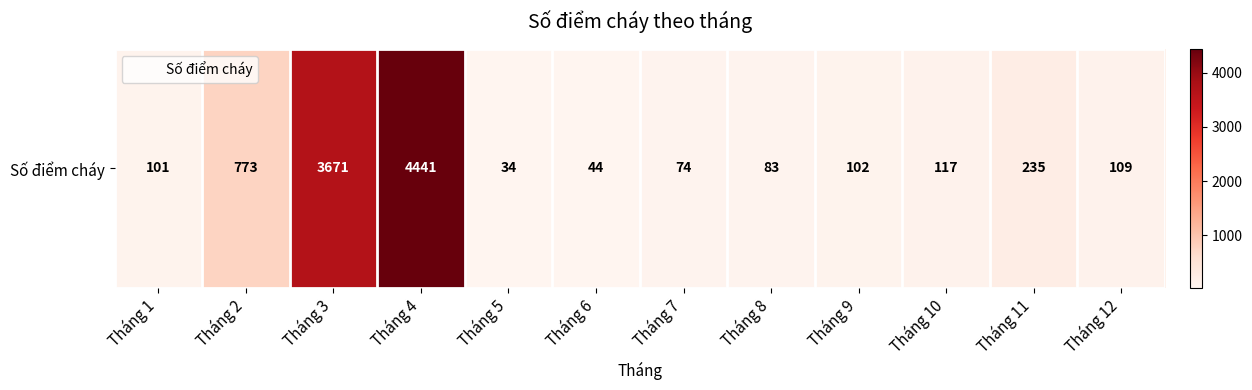

Reading left to right, extract all data points from this chart.

101	773	3671	4441	34	44	74	83	102	117	235	109